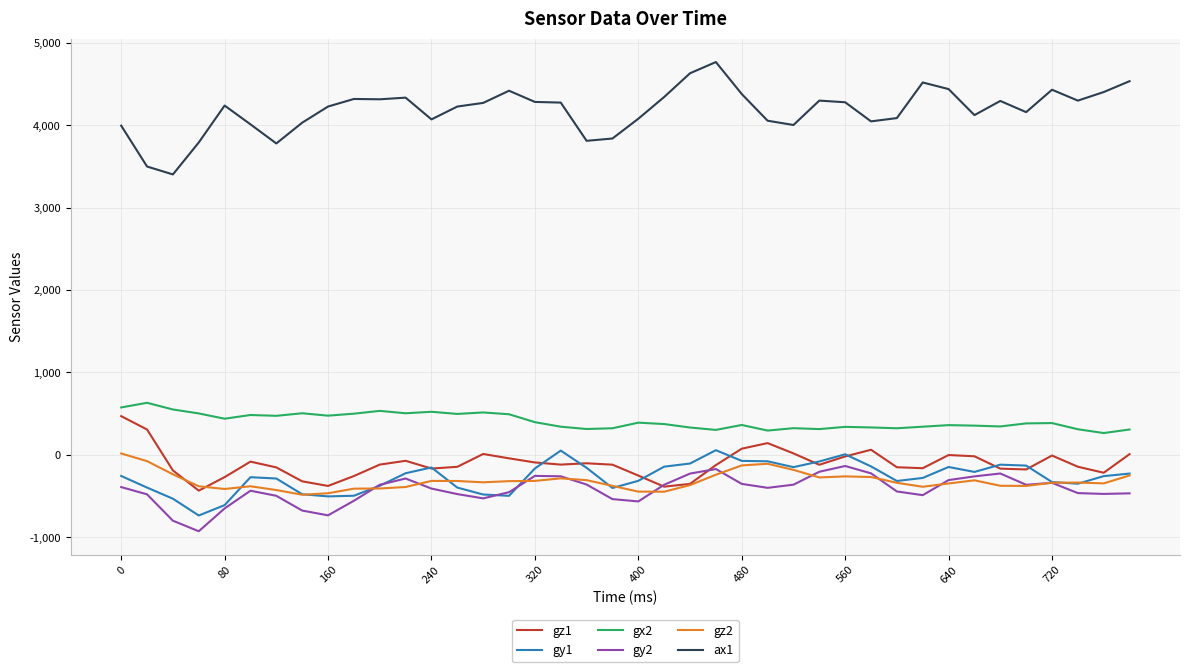

True or false: gx2 has more than 0 points higher than both neighbors.

True